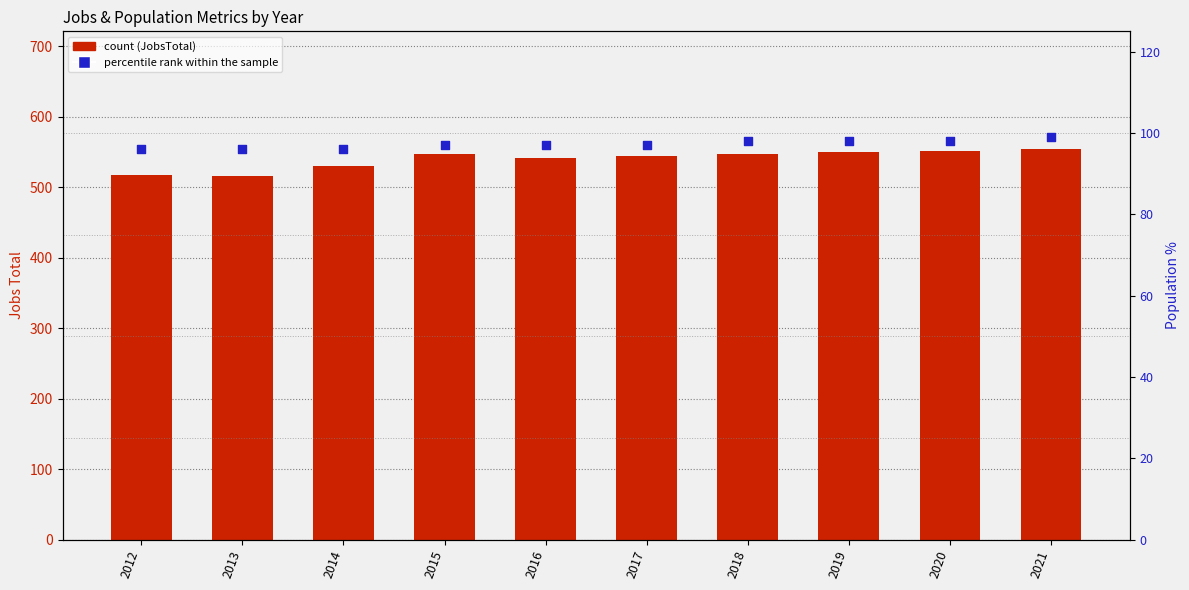

What is the total value across all series at 2012?

614